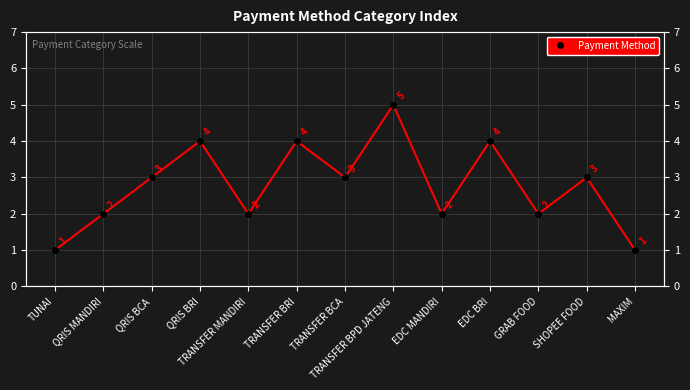

Is it true that the value at QRIS BRI is 2?

False